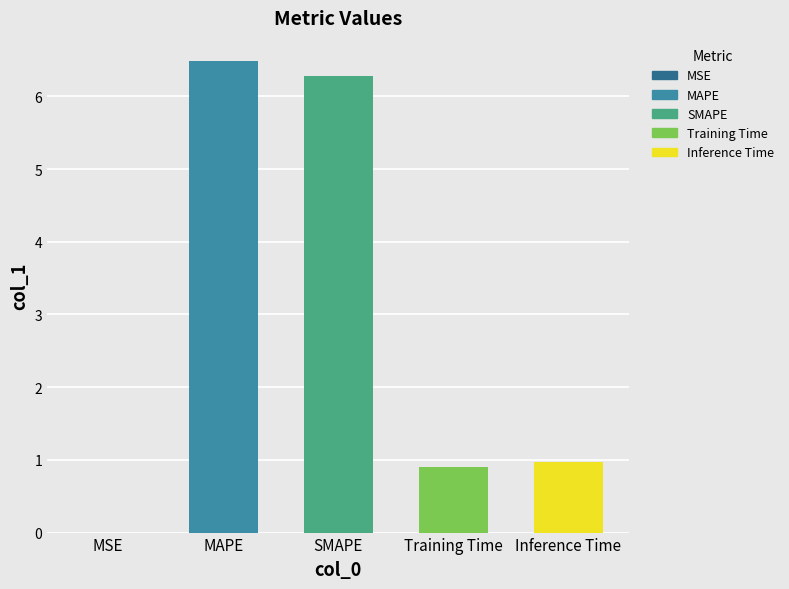

The value at MSE is 0.0. True or false?

True